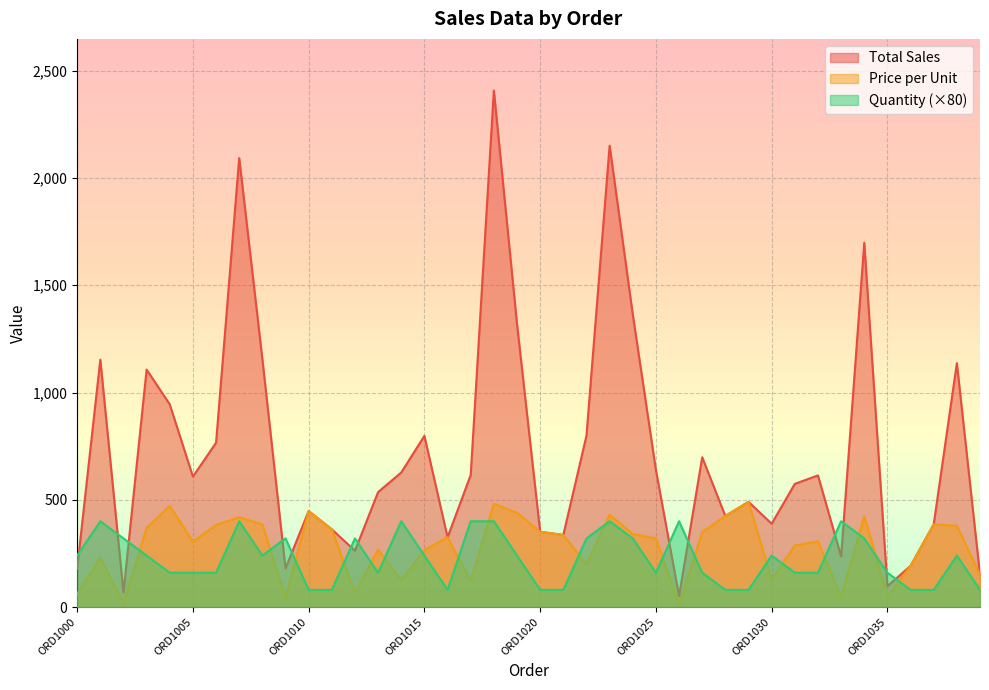

List the series in order of their peak value, lowest first.

Quantity (×80), Price per Unit, Total Sales